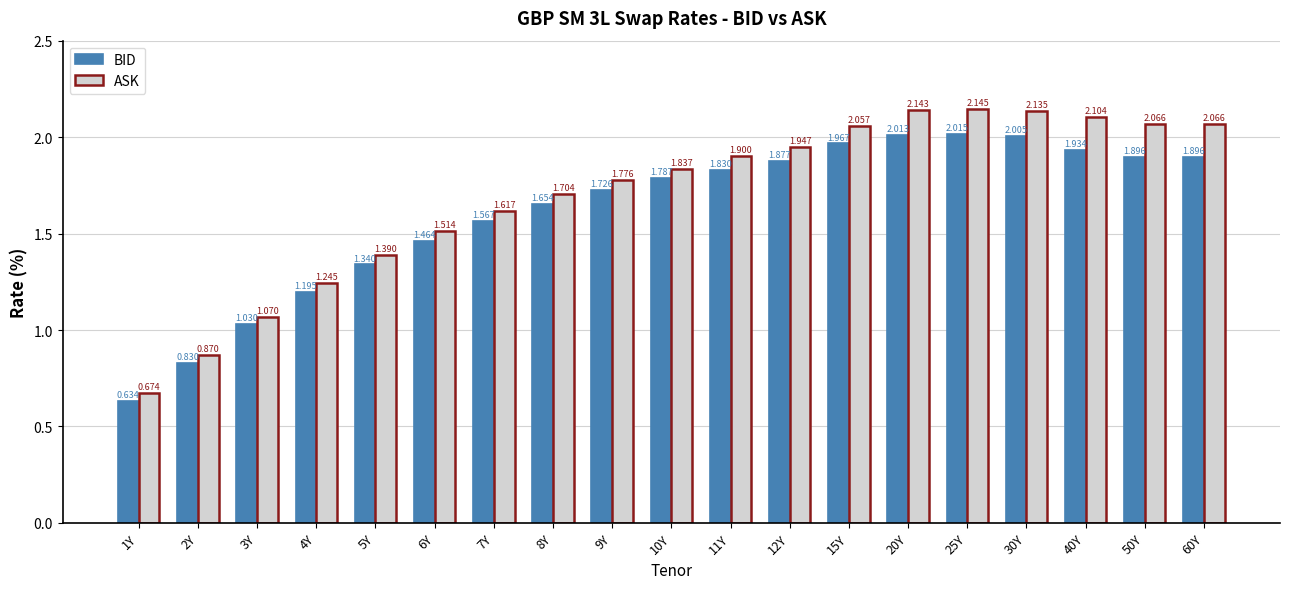

The value of BID at 50Y is 1.9. True or false?

True